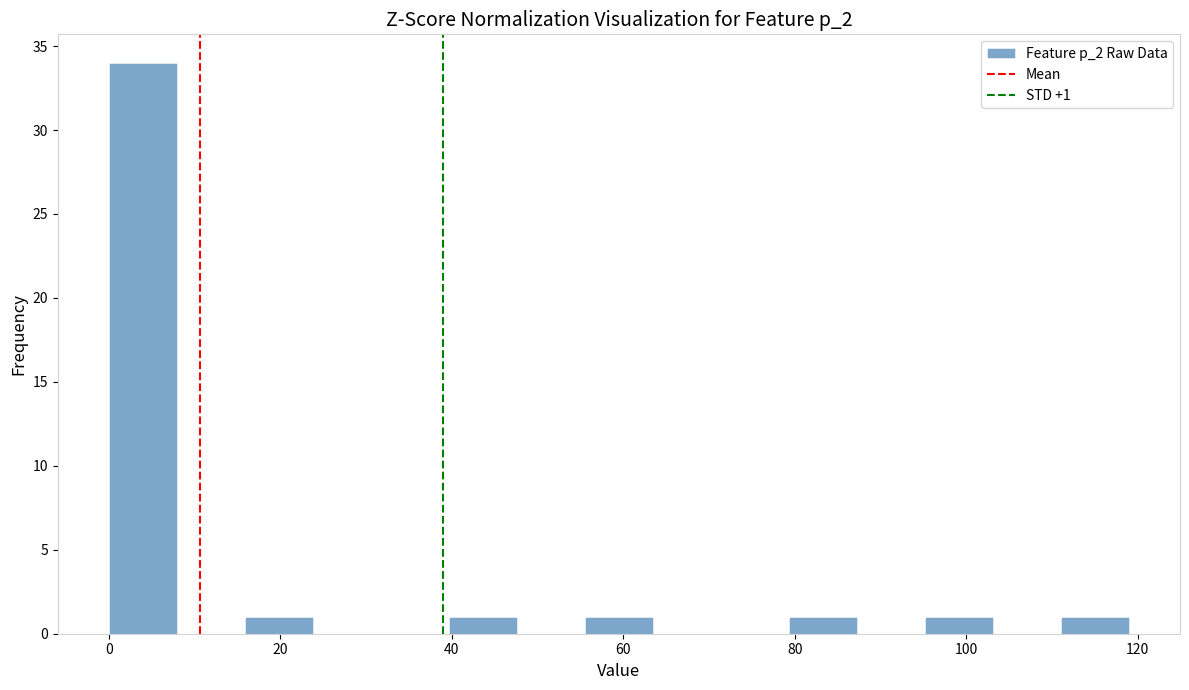

Around what value on the x-axis is the tallest bar? Give the approximate position of its centre, as read against the axis.

4